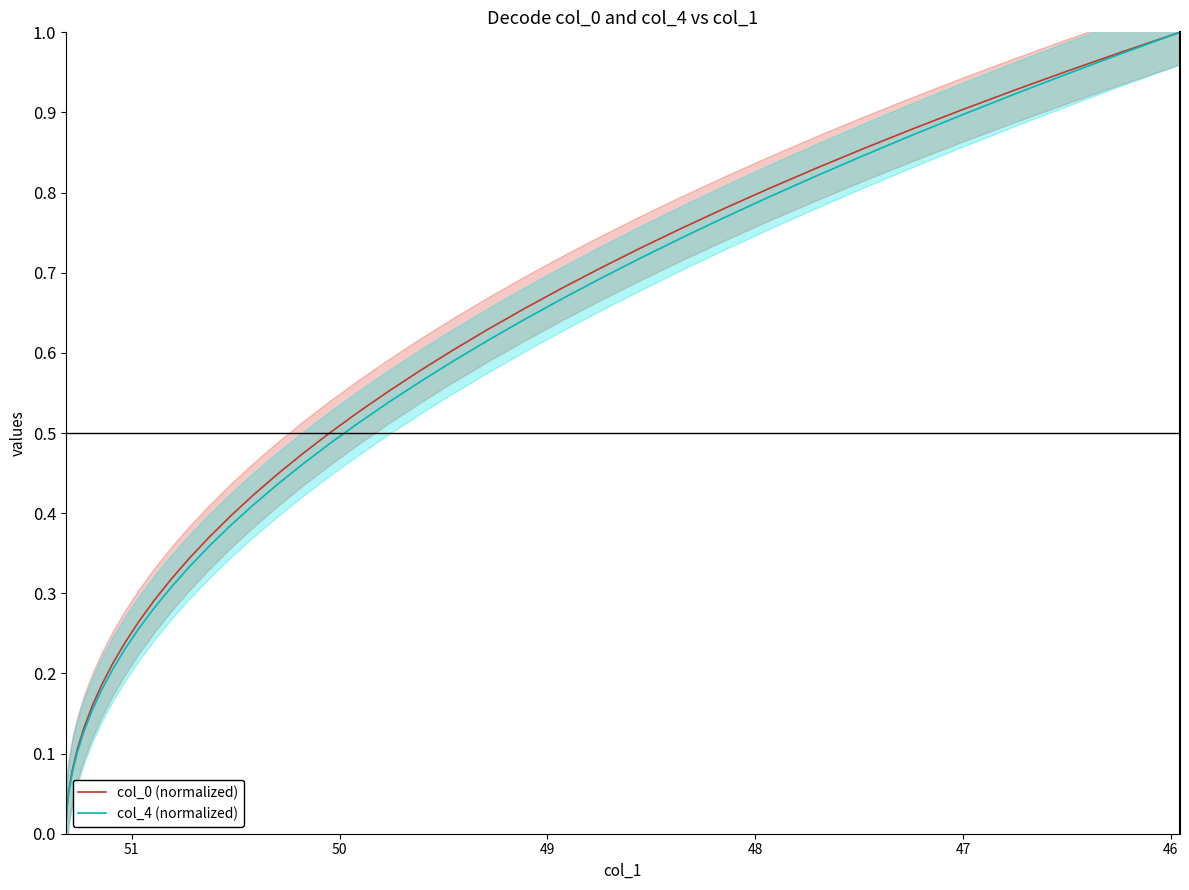

What is the average value of the col_4 (normalized) series?

0.5